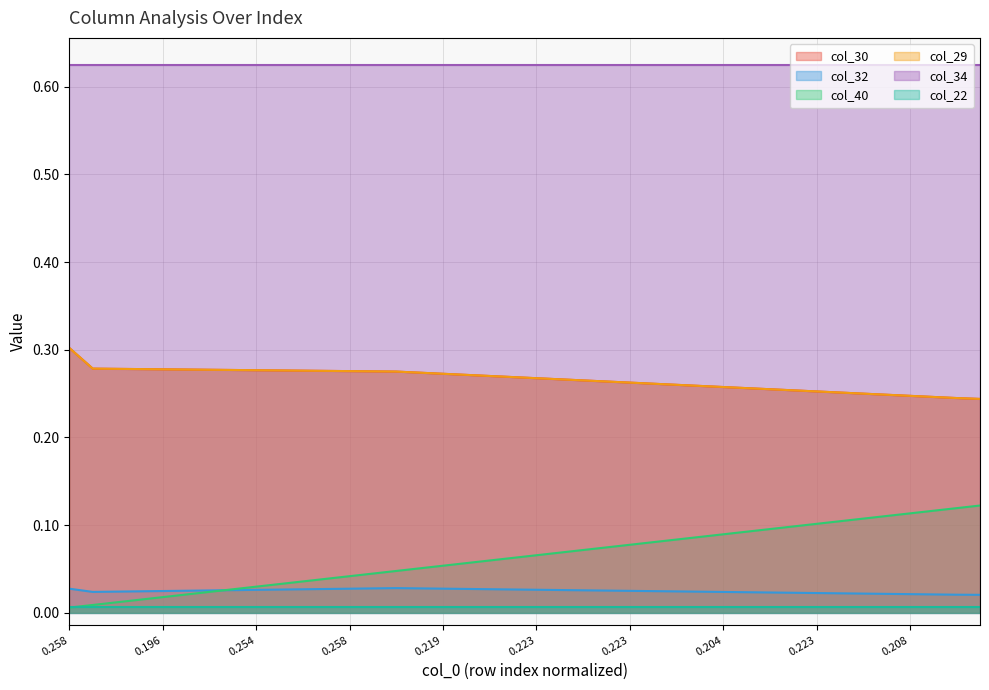

Does the chart have visible grid lines?

Yes